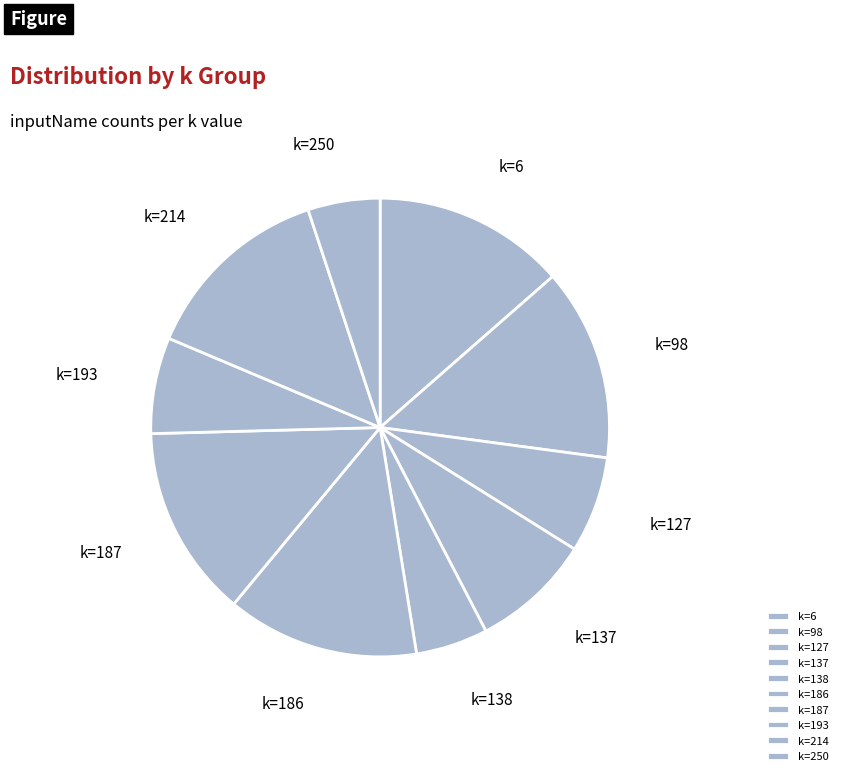

What is the ratio of the value at k=193 to the value at k=127?

1.0